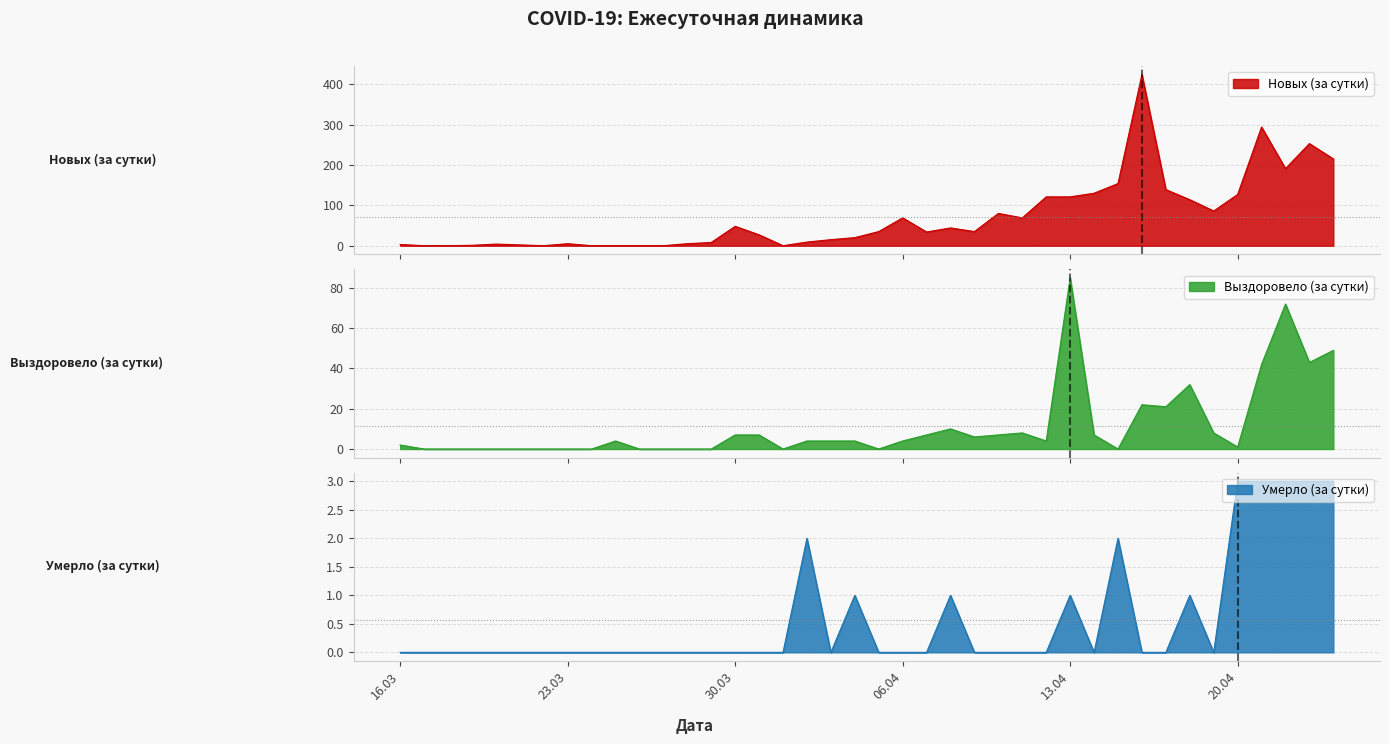

What is the greatest value displayed?

424